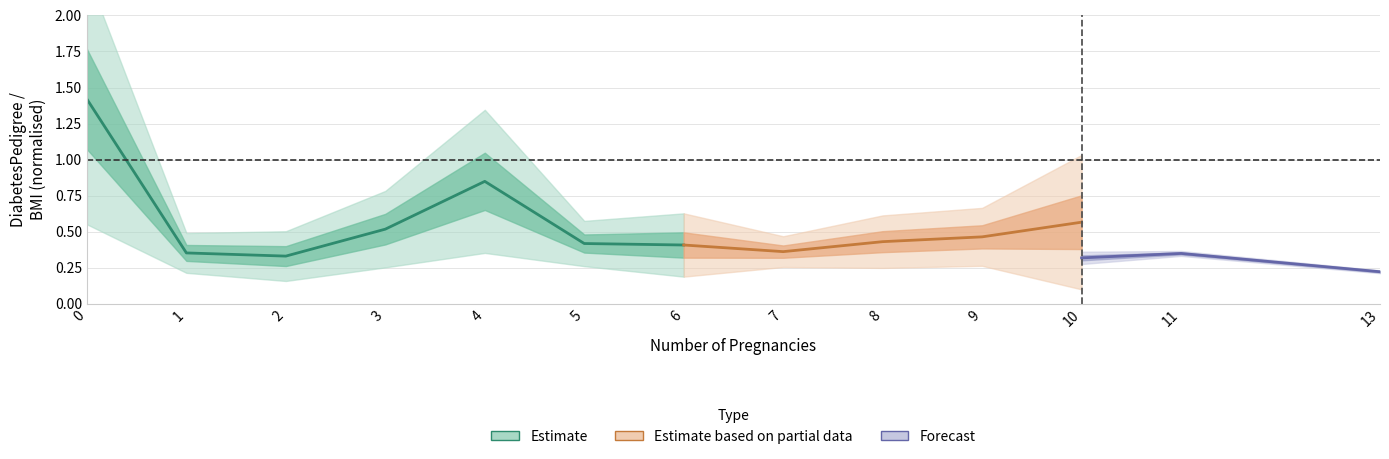

True or false: BMI_high and DiabetesPedigree_low intersect in this chart.

False